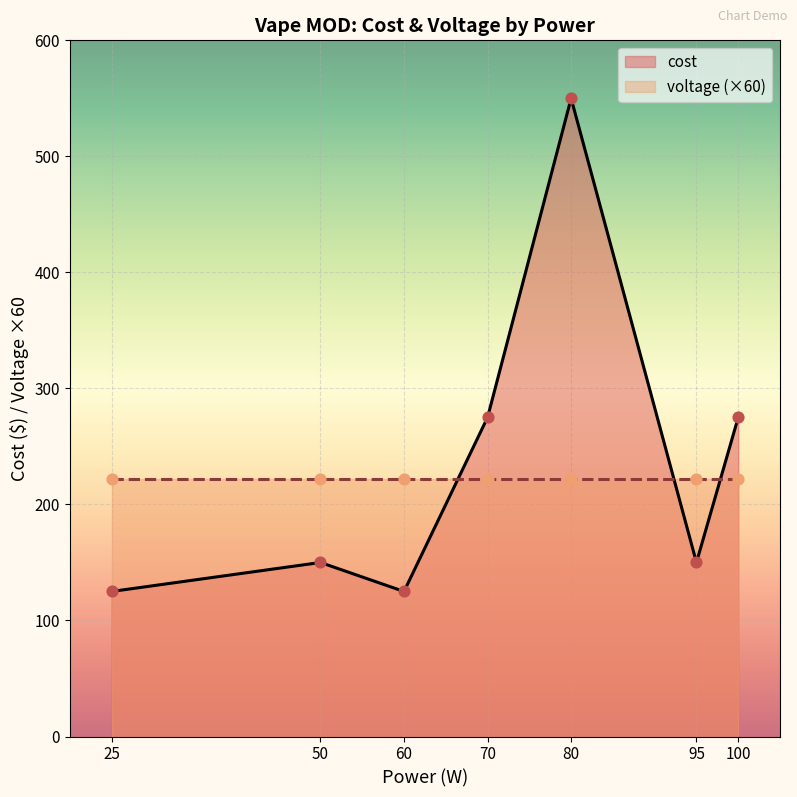

At how many categories does at least one series exceed 45?

7